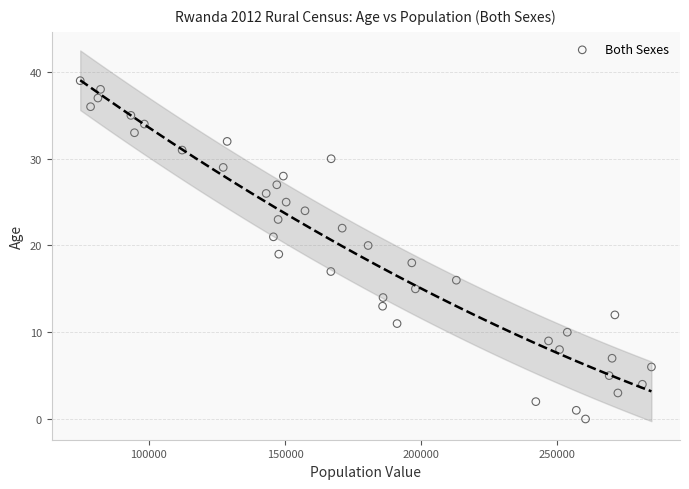

What is the range of Y values (max minus min)?

39